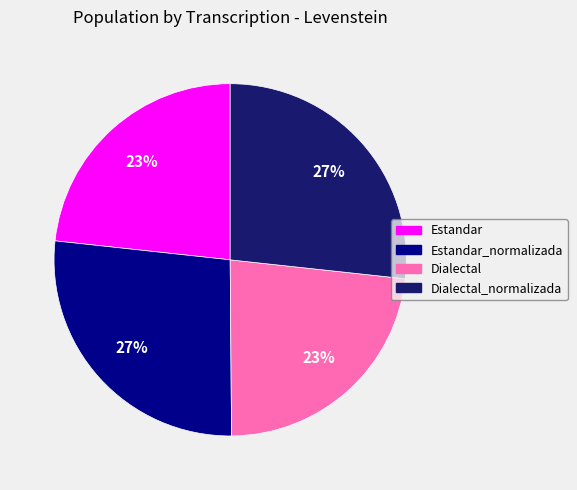

Does any single category account for the majority?

No